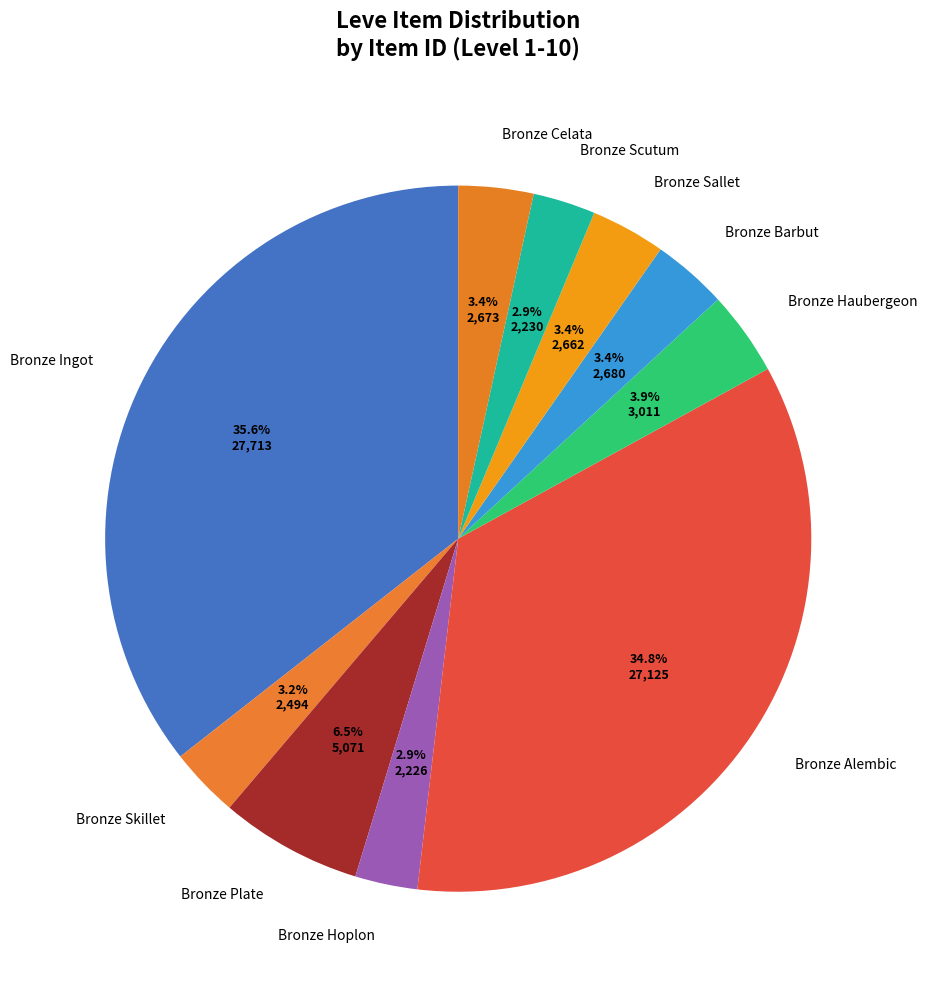

Which has a higher value, Bronze Plate or Bronze Sallet?

Bronze Plate